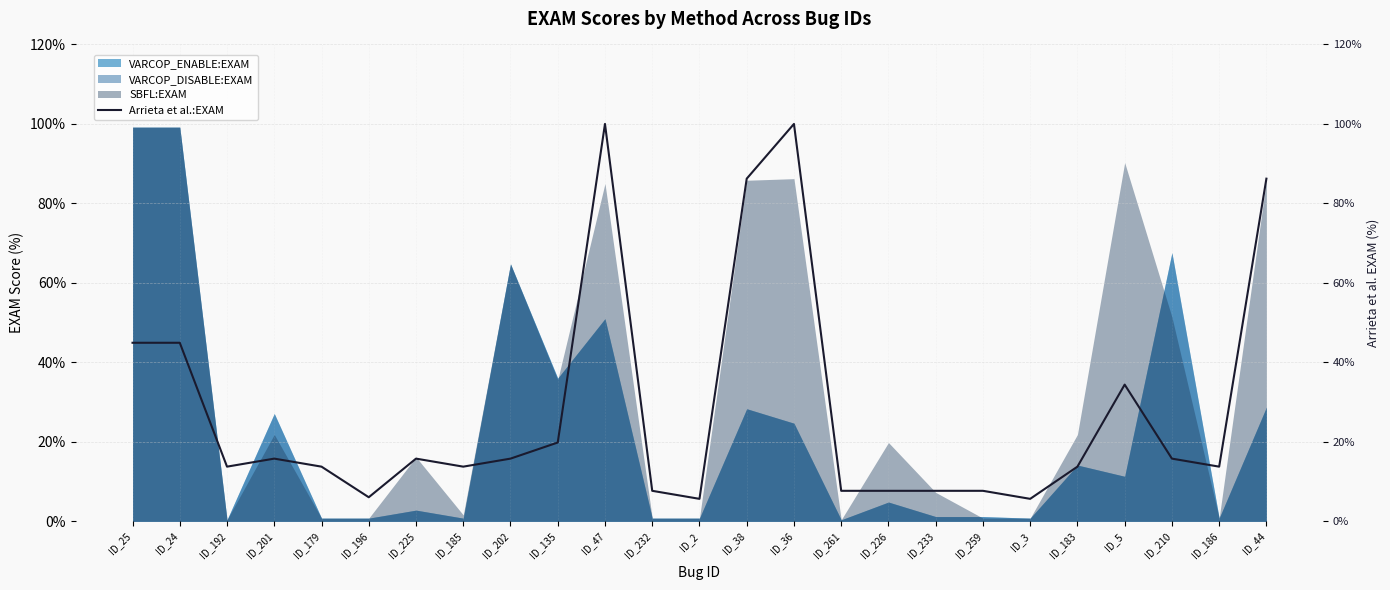

What position from the left is ID_25?

1